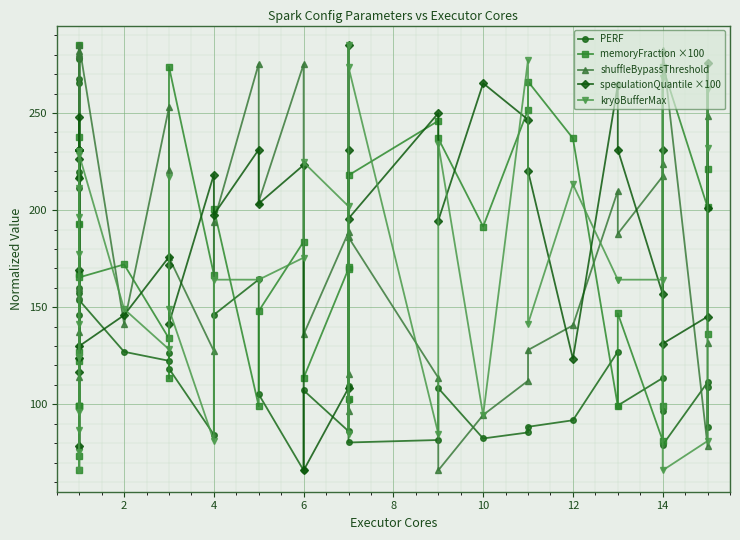

How many lines are shown in the chart?

5